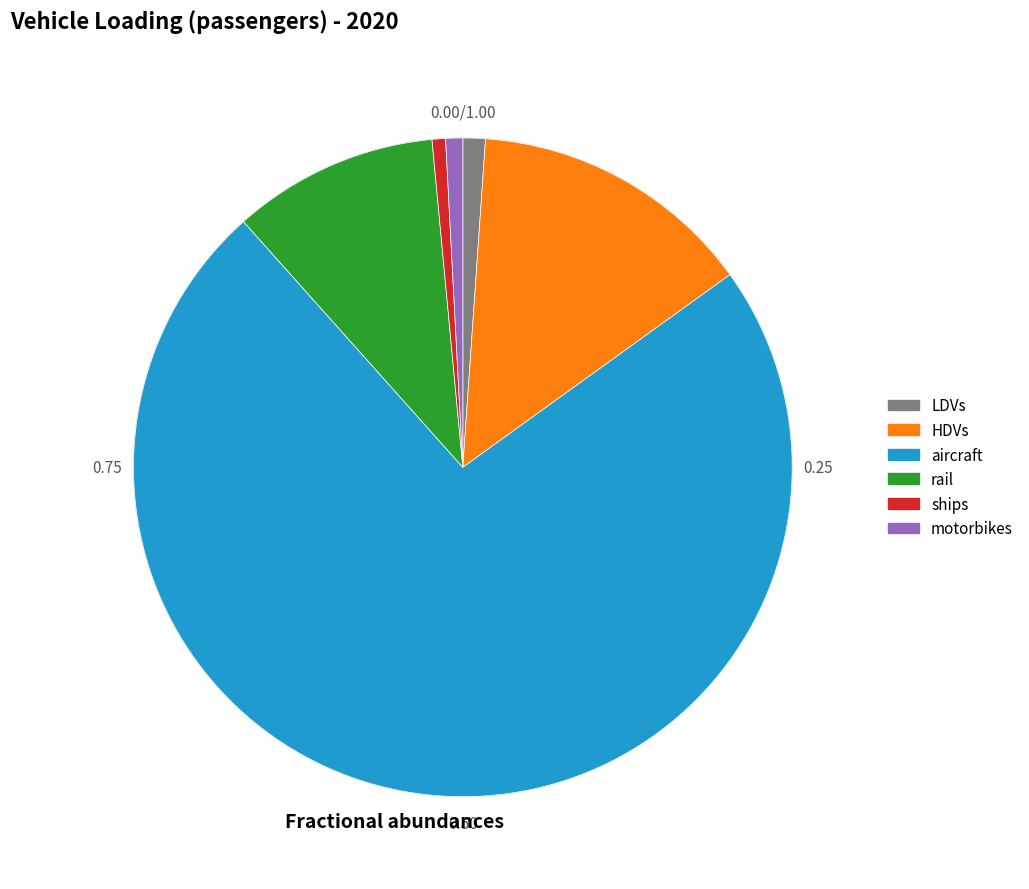

Approximately how many times larger is the value at aircraft compared to rail?

7.3